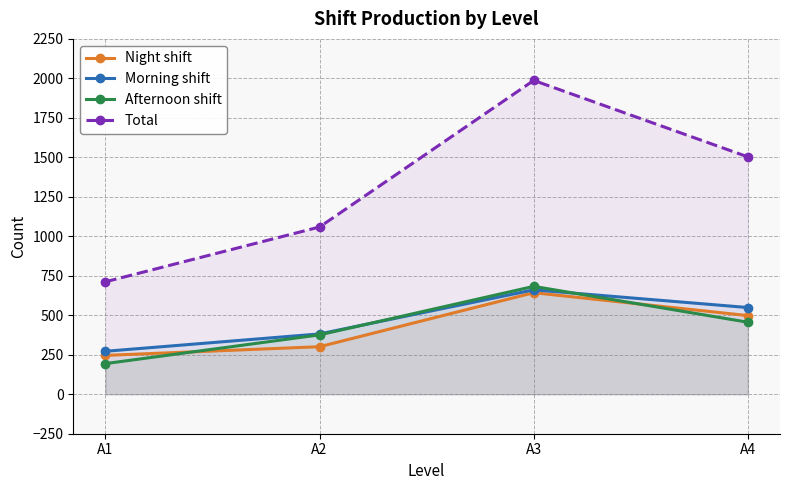

True or false: Total and Night shift cross at least once.

False